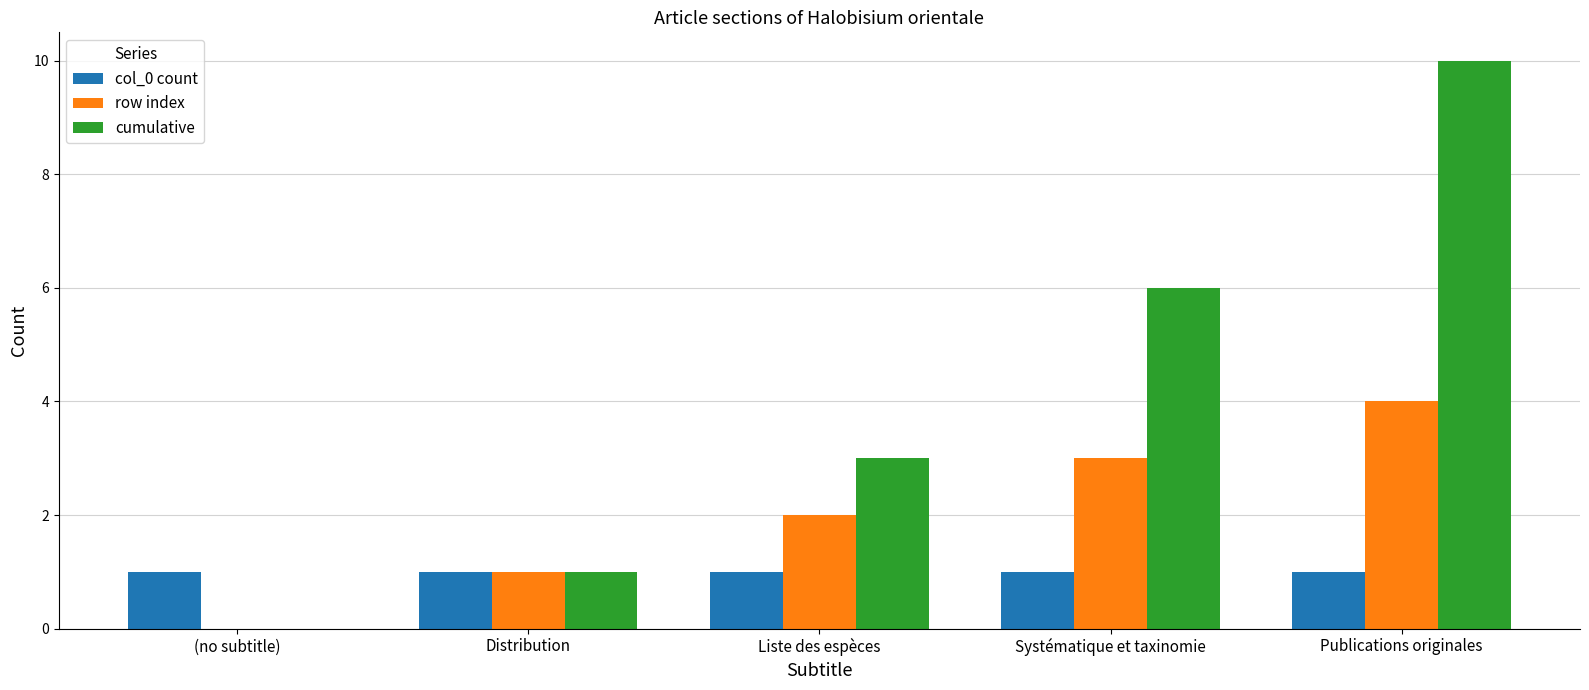

The row index series shows 7 at Publications originales. True or false?

False